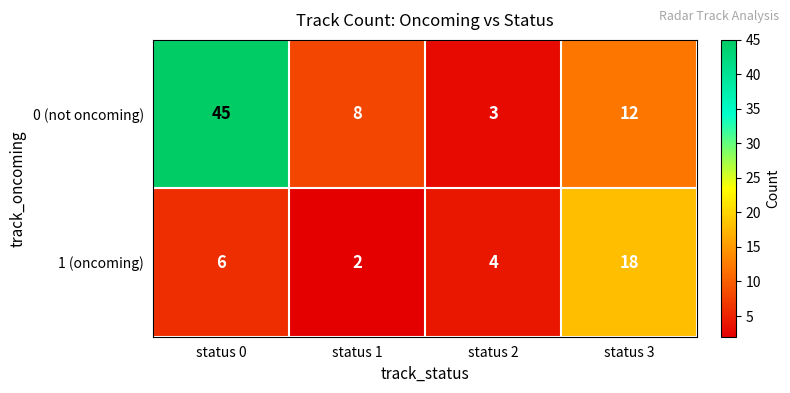

What is the difference between the 0 (not oncoming) values at status 1 and status 2?

5